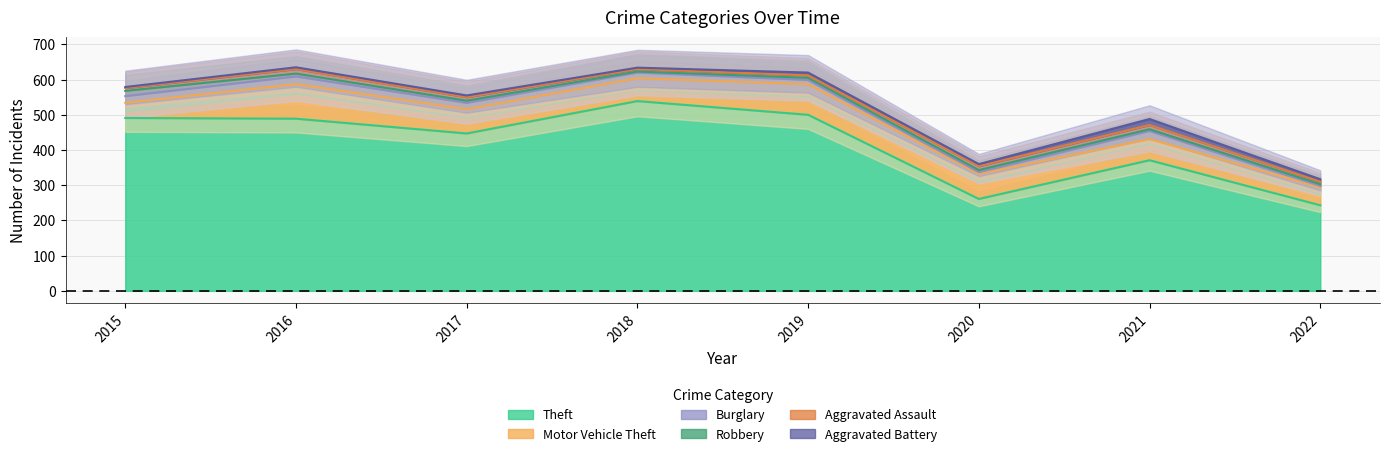

Which has a higher value, 2020 or 2018?

2018